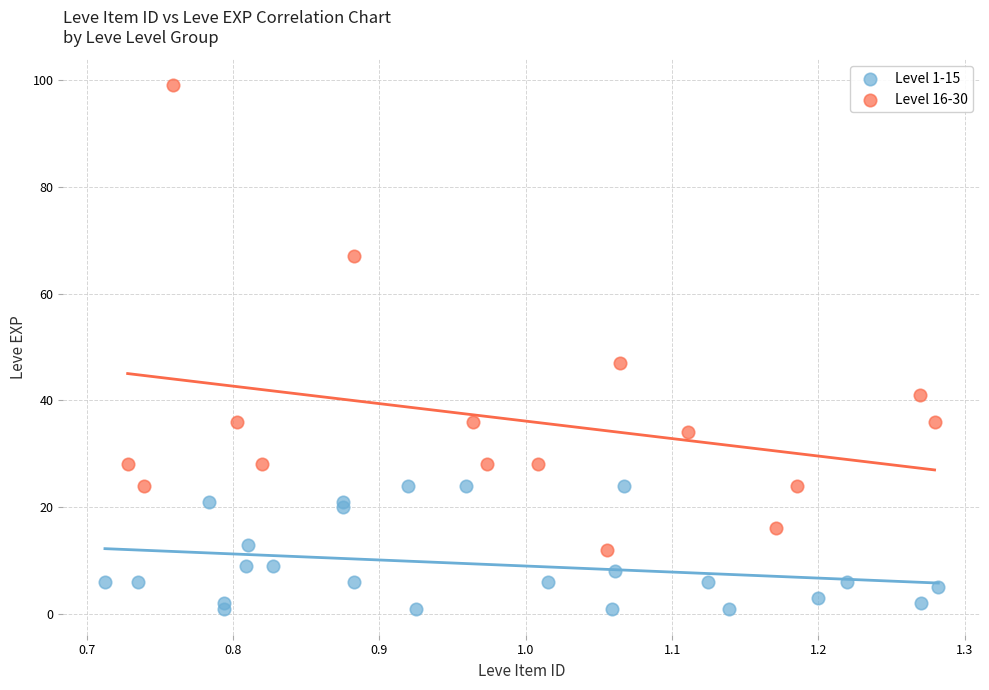

Which series reaches the maximum Y coordinate?

Level 16-30